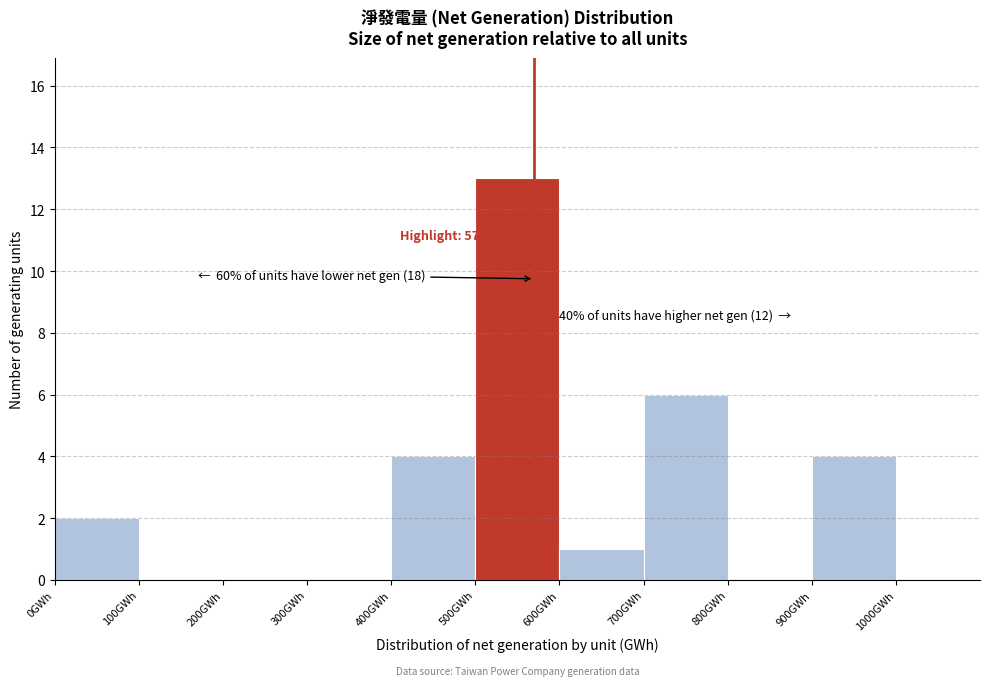

Over which range of the x-axis is the bar tallest?

500 to 600